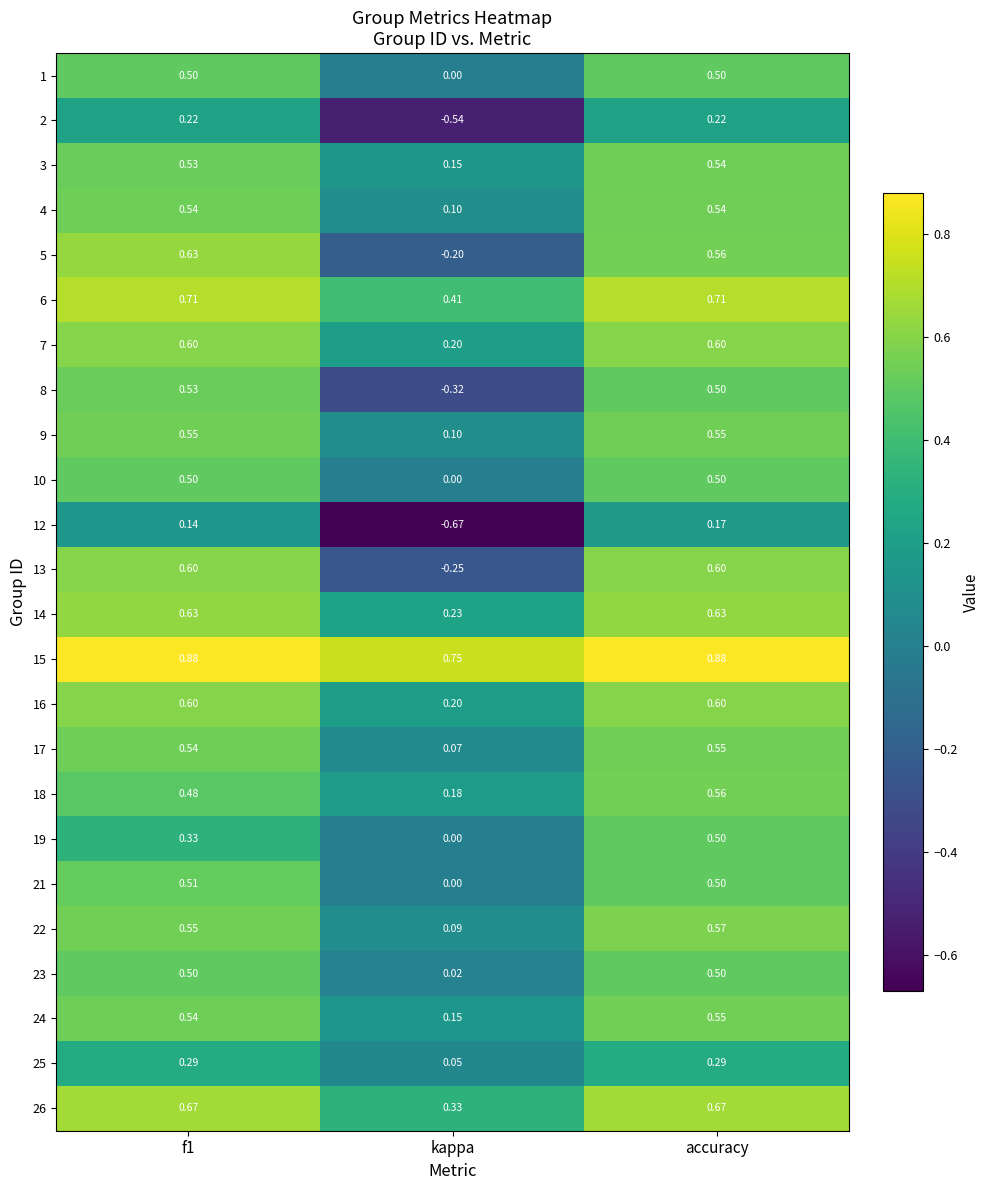

At which label does 19 reach its peak?

accuracy